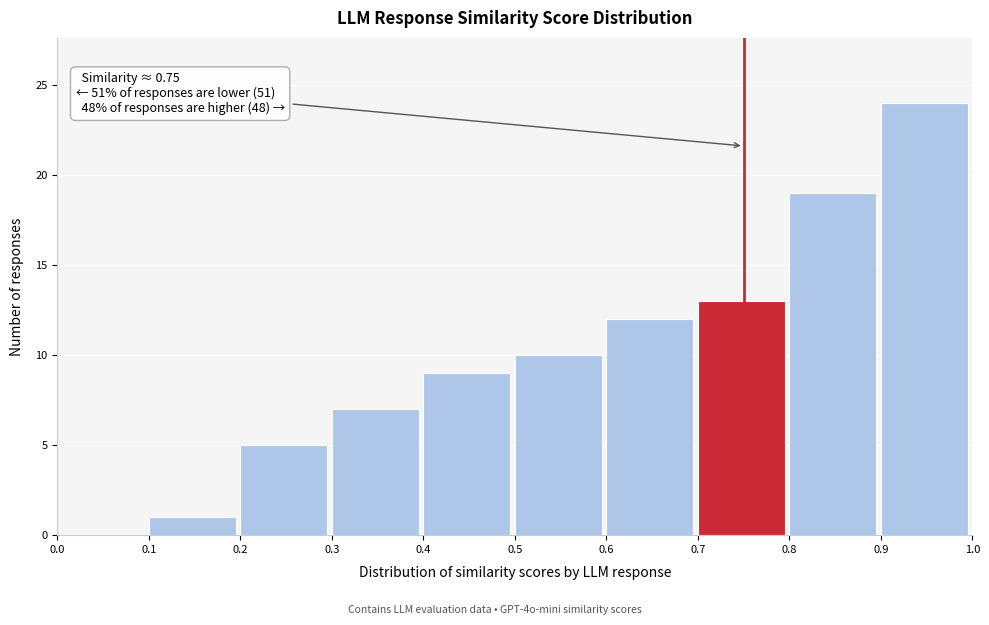

Which range on the x-axis has the tallest bar?

0.9 to 1.0